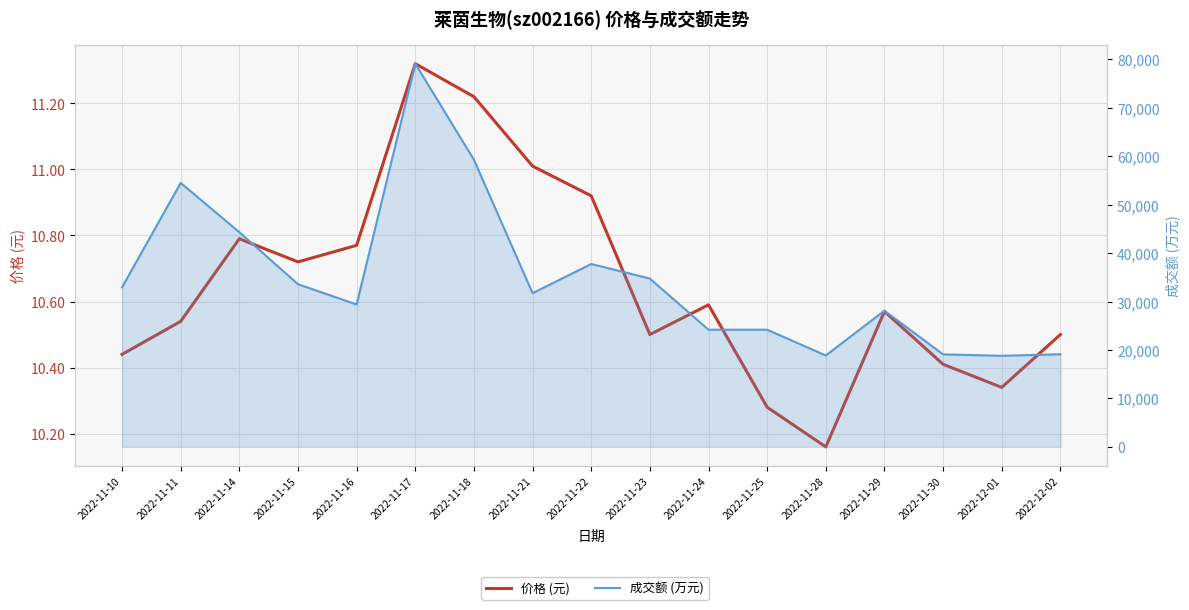

Which category has the lowest value across all series?

2022-11-28